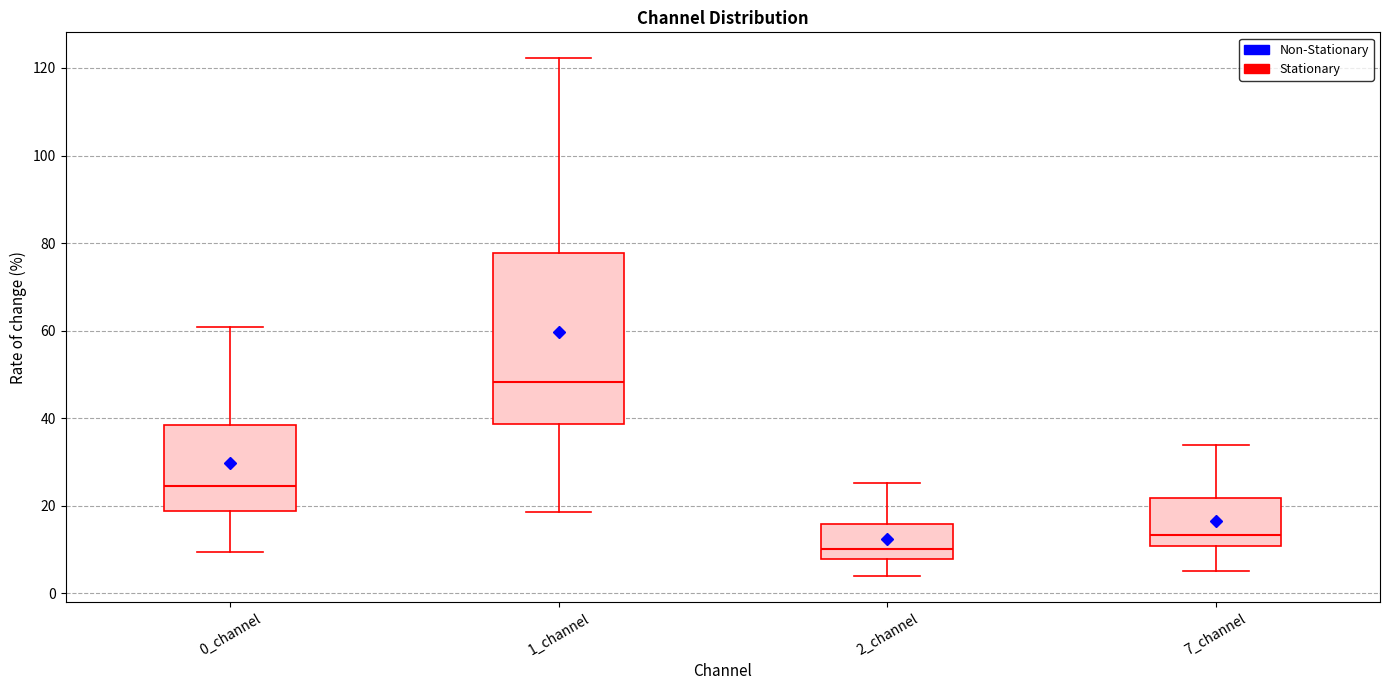

Where is the lower edge of the box for 0_channel on the y-axis? The values are not printed on the chart, so give them approximately, as read against the axis.

18